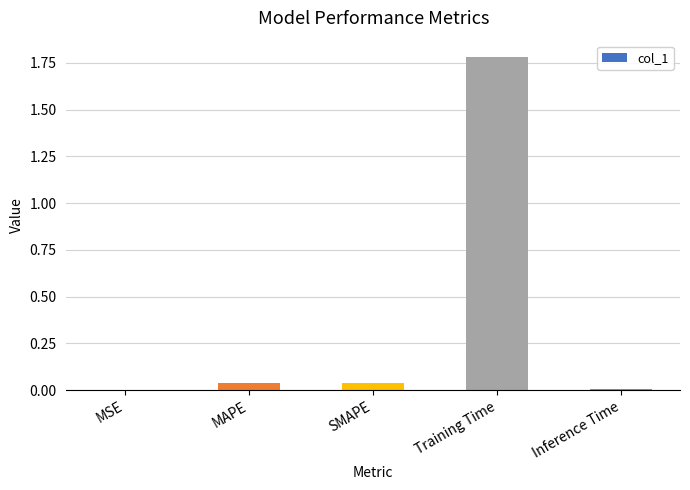

Are the bars horizontal?

No